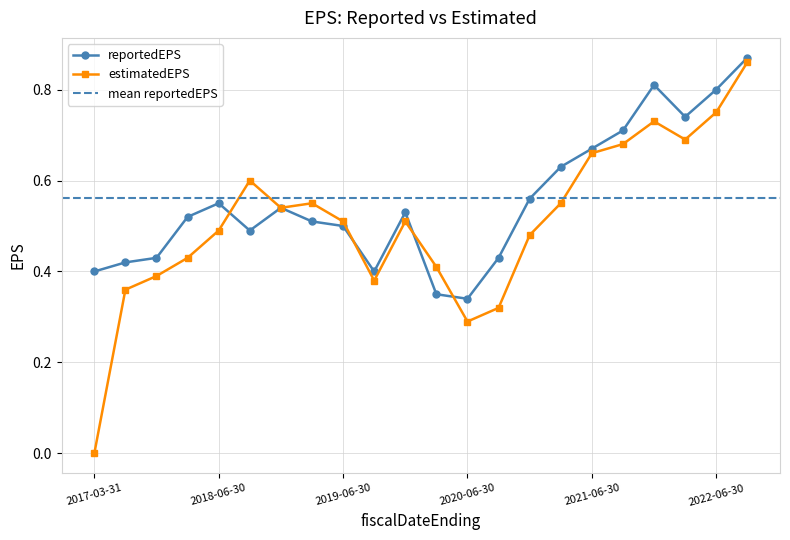

What is the approximate value of estimatedEPS at 2019-09-30?

0.4